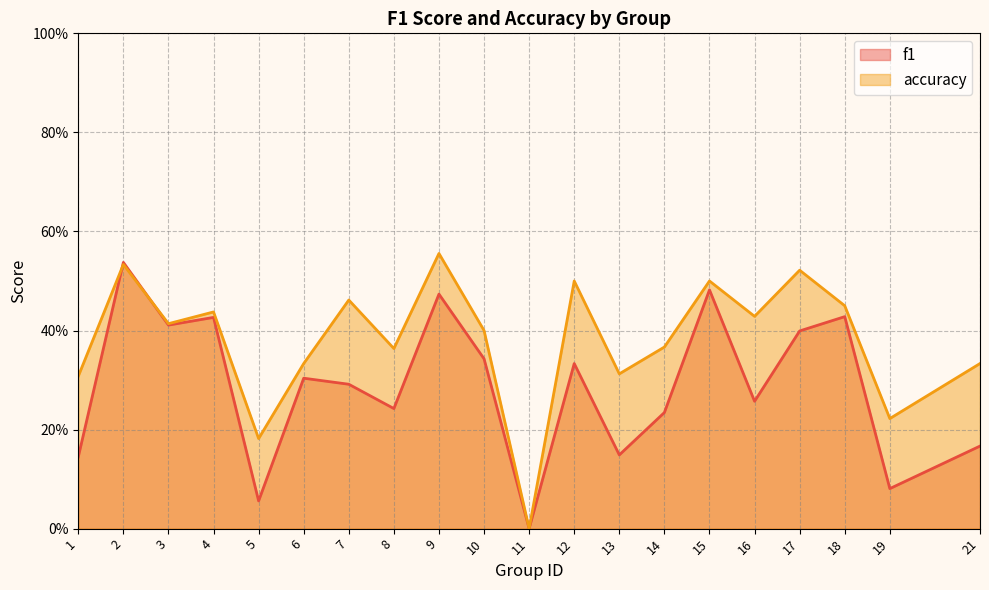

Reading left to right, what are all the values shown in this chart?

f1: 0.1	0.5	0.4	0.4	0.1	0.3	0.3	0.2	0.5	0.3	0.0	0.3	0.1	0.2	0.5	0.3	0.4	0.4	0.1	0.2
accuracy: 0.3	0.5	0.4	0.4	0.2	0.3	0.5	0.4	0.6	0.4	0.0	0.5	0.3	0.4	0.5	0.4	0.5	0.5	0.2	0.3